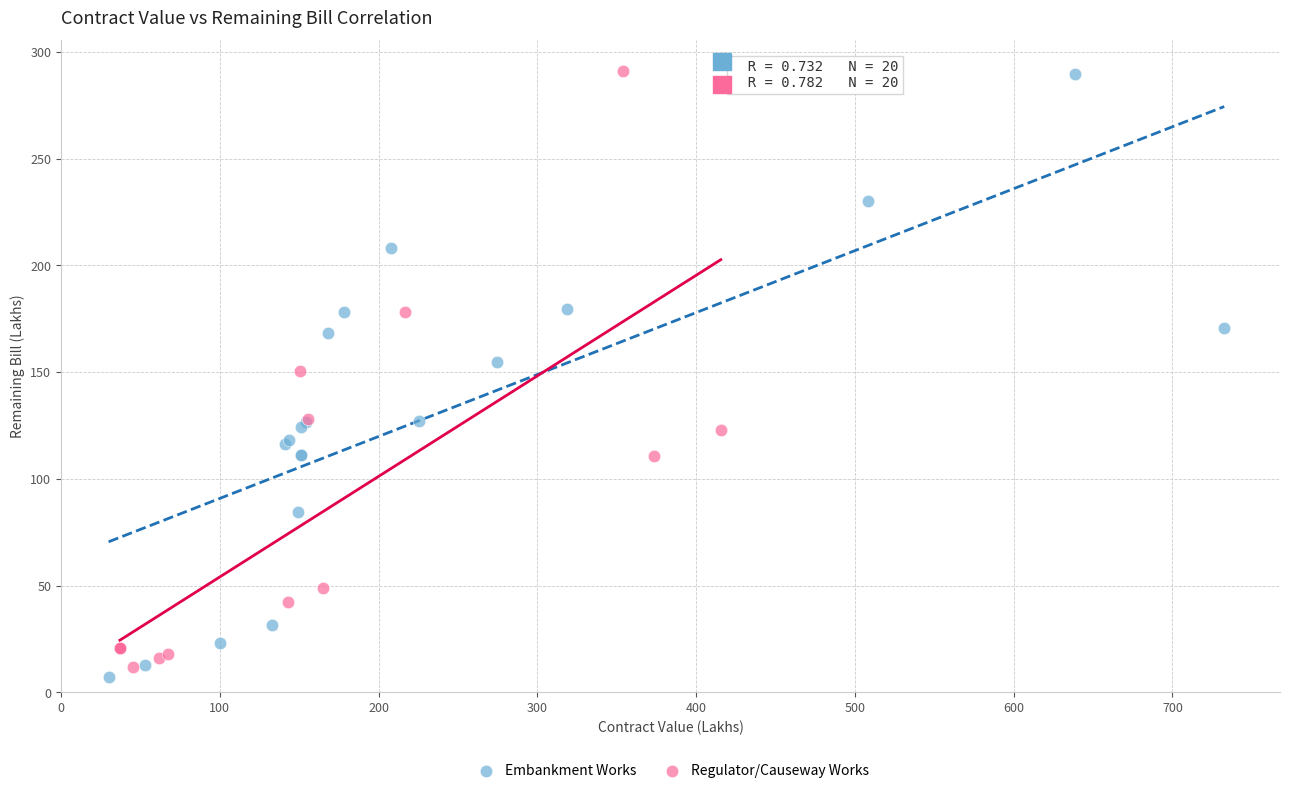

What are all the series names shown in the legend?

Embankment Works, Regulator/Causeway Works